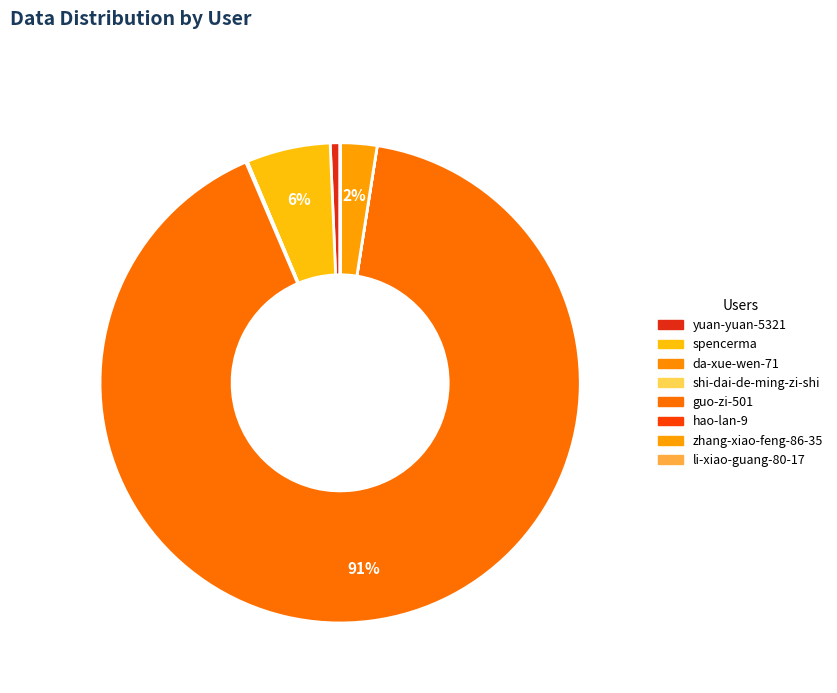

What is the change in value from spencerma to li-xiao-guang-80-17?

-32587